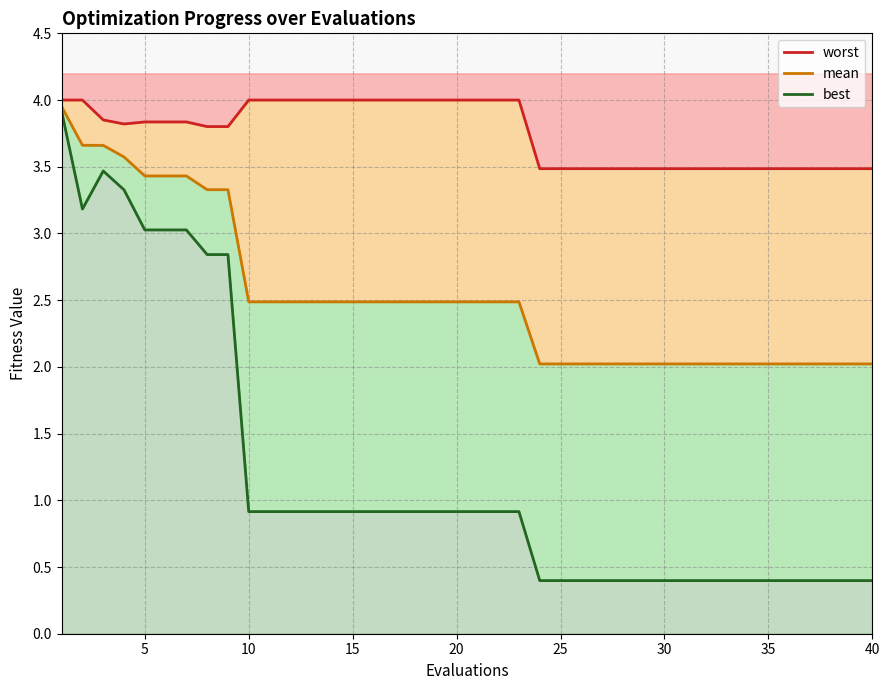

True or false: mean and worst intersect in this chart.

False